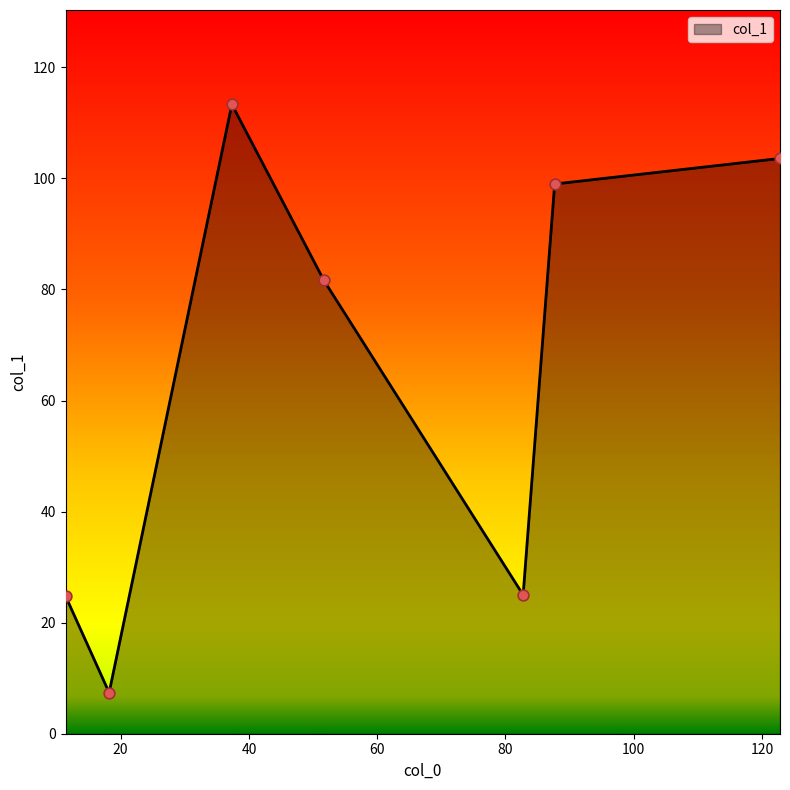

What is the difference between the second highest and minimum values?

96.2